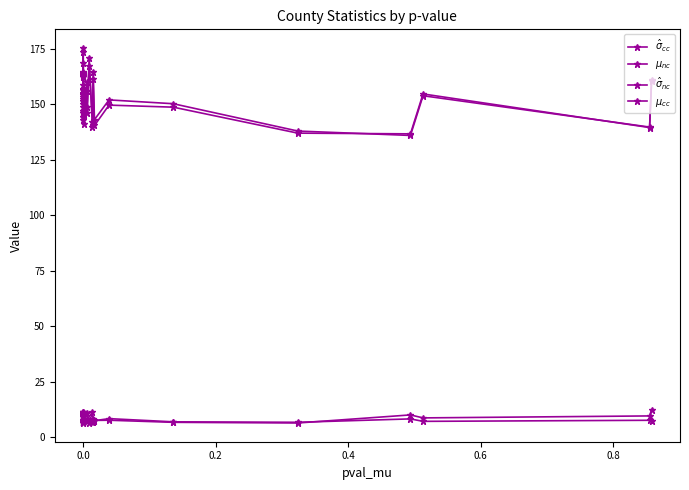

What is the minimum value for $\mu_{cc}$?

136.0